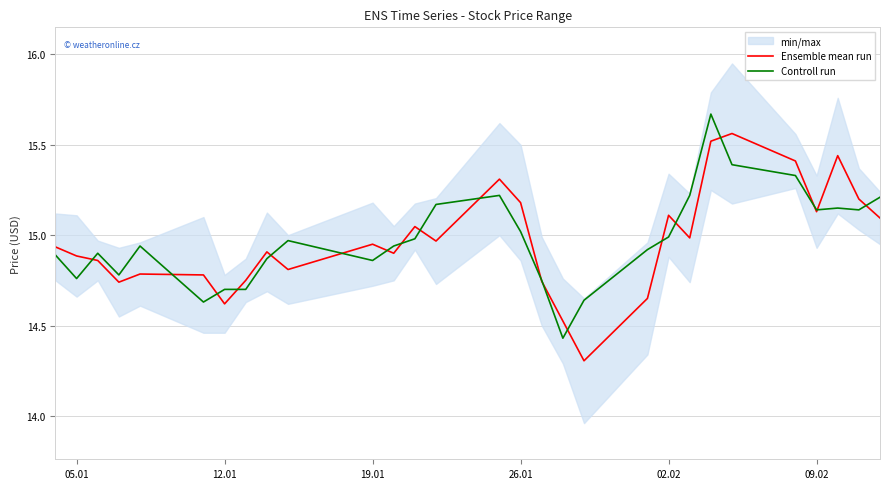

Is it true that Ensemble mean run equals 14.9 at 05.01?

True